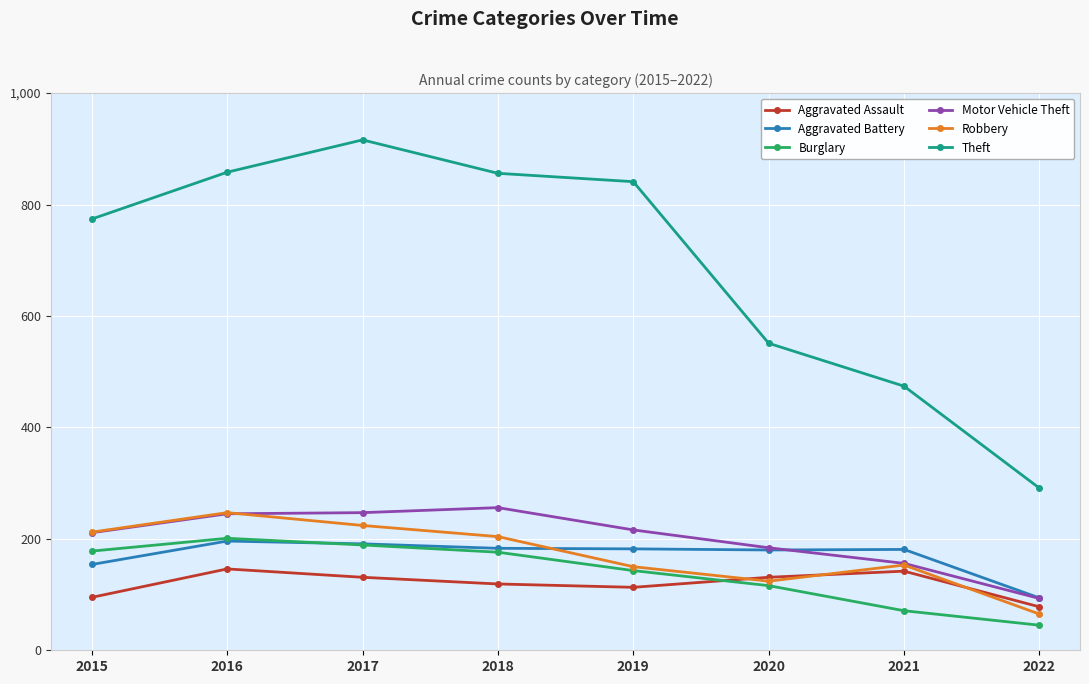

At which label does Motor Vehicle Theft first exceed 216?

2016